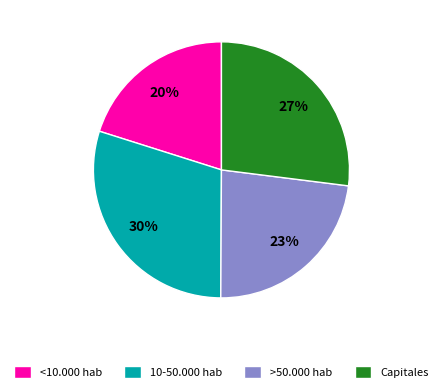

To the nearest percent, what is the difference between the Capitales and >50.000 hab slice percentages?

4%